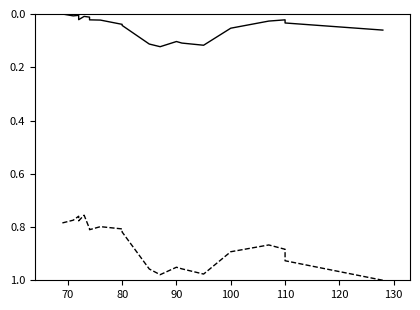

Which series has the largest total across all categories?

TOPWT